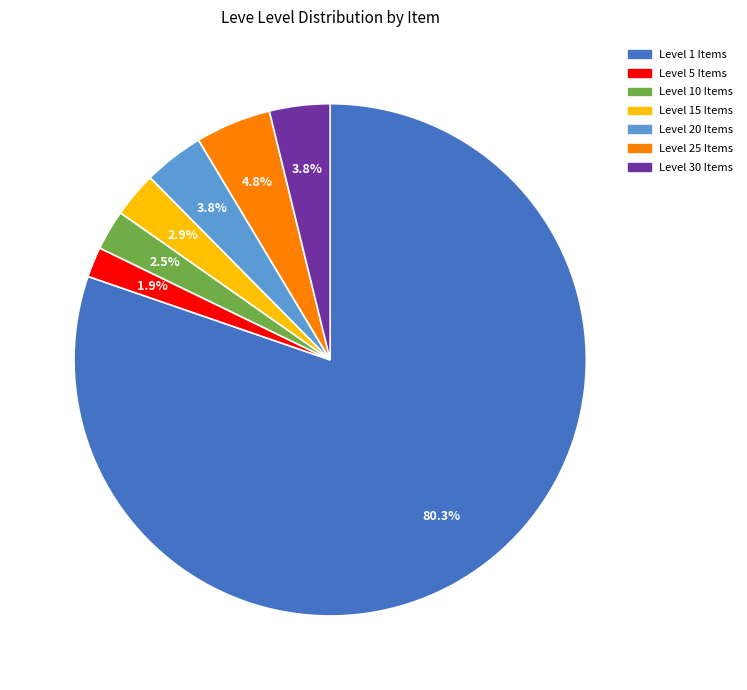

Does any single category account for the majority?

Yes